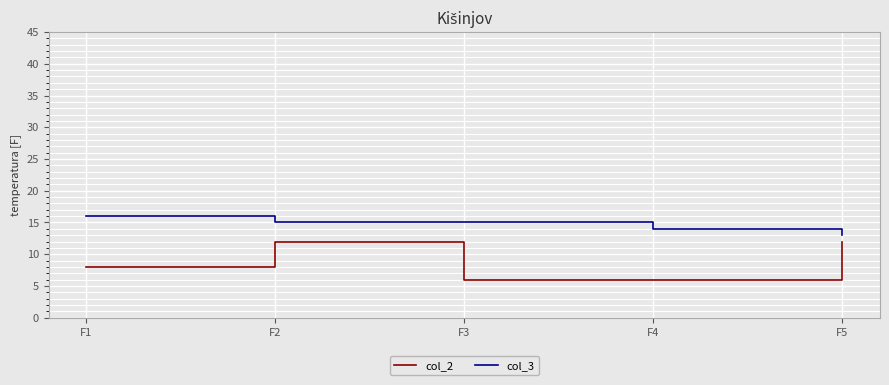

Between F2 and F4, which series saw the biggest shift?

col_2